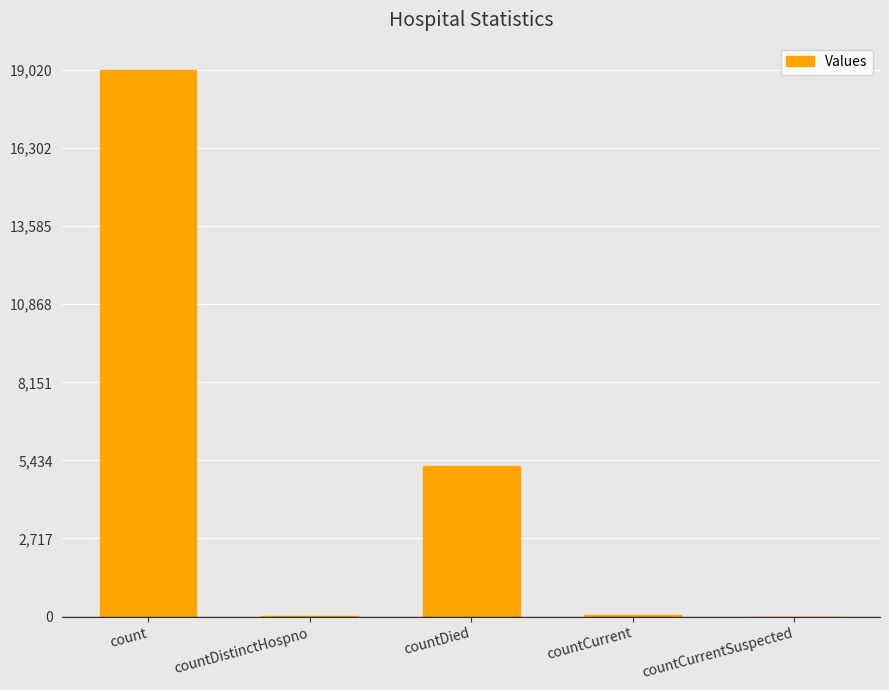

Is it true that the value at count is 31939?

False